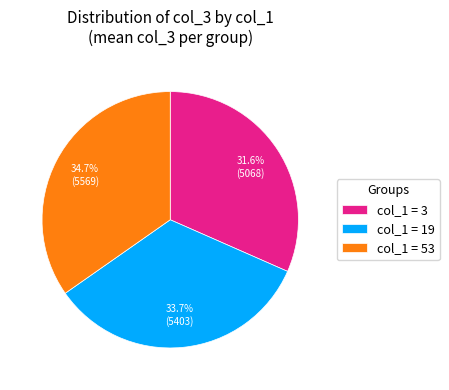

Rank the categories by value from lowest to highest.

col_1 = 3, col_1 = 19, col_1 = 53